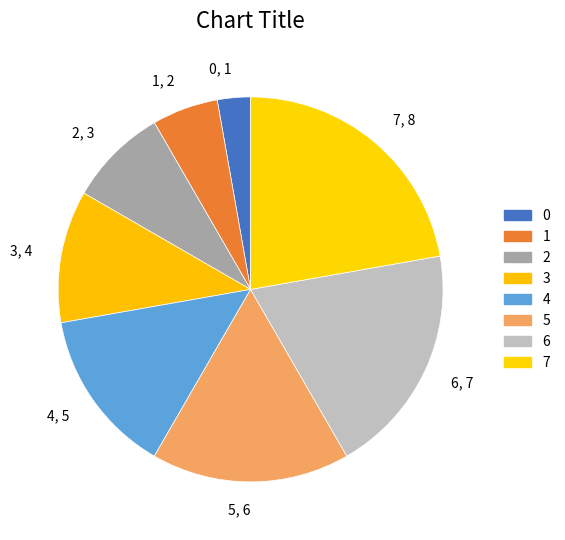

Combined, what portion of the pie is 3 and 5?

27.8%